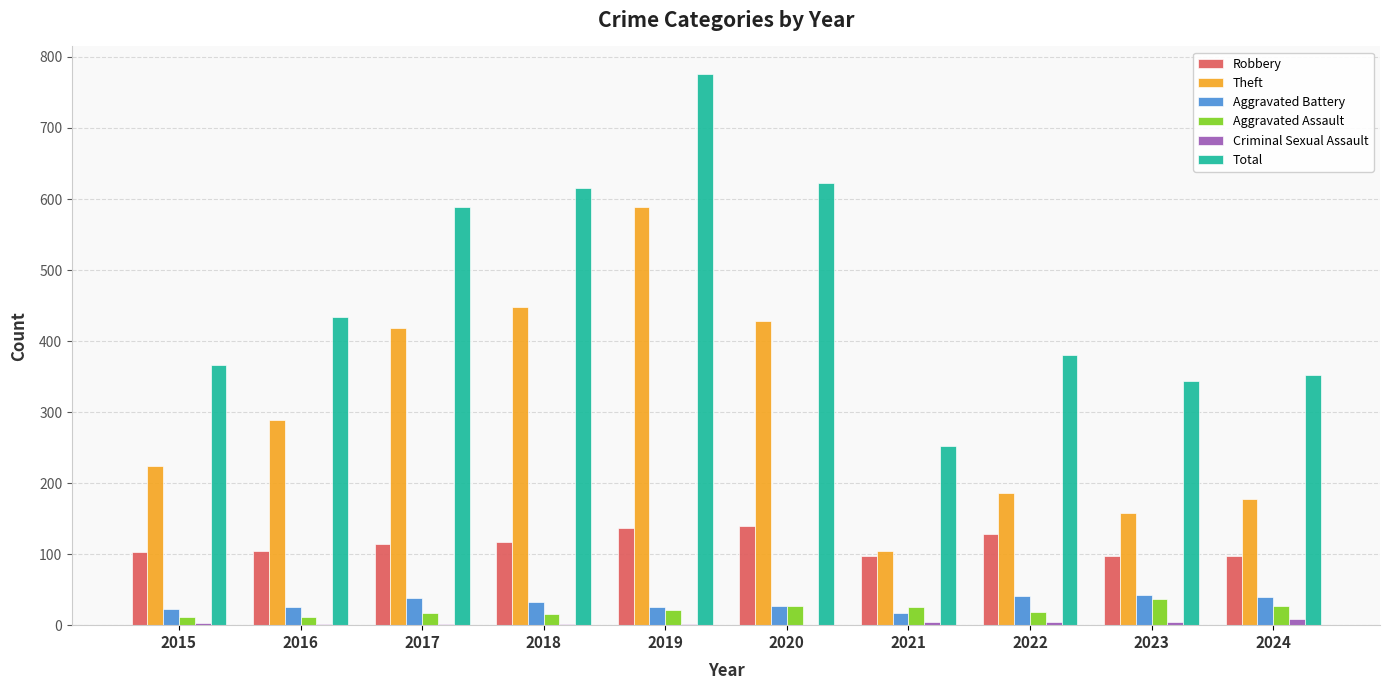

Between 2015 and 2016, which series saw the biggest shift?

Total